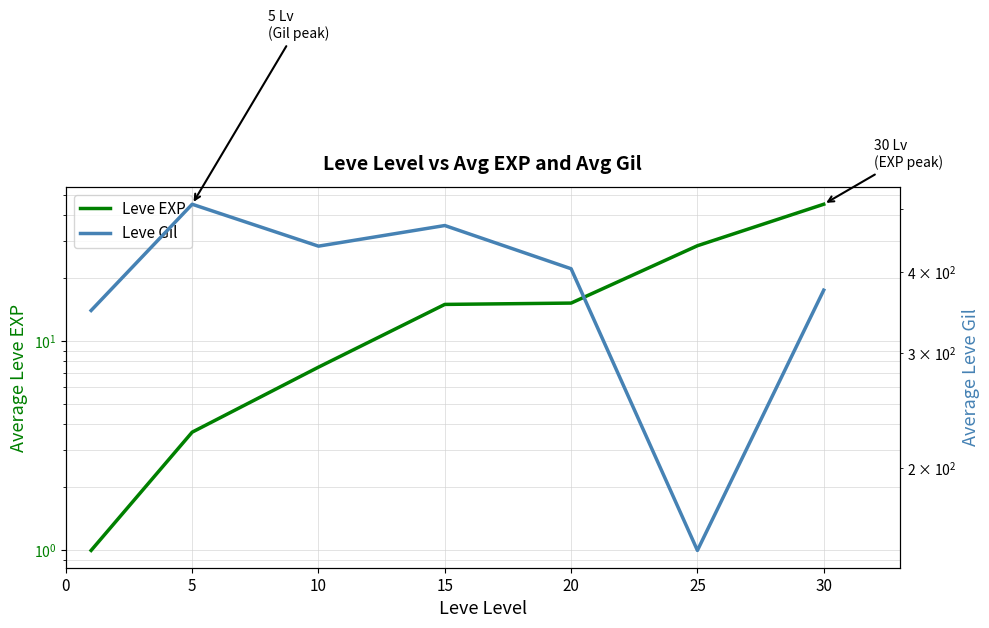

At which category is the sum across all series the highest?

5